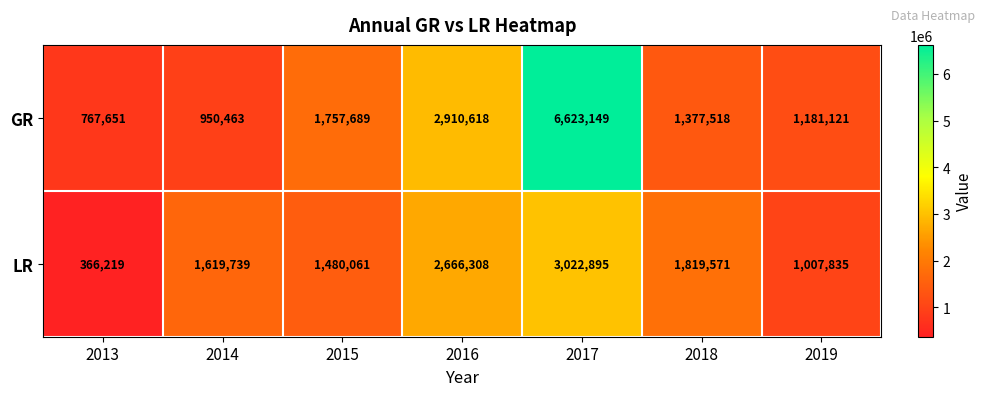

Which series changed the most between 2015 and 2016?

LR